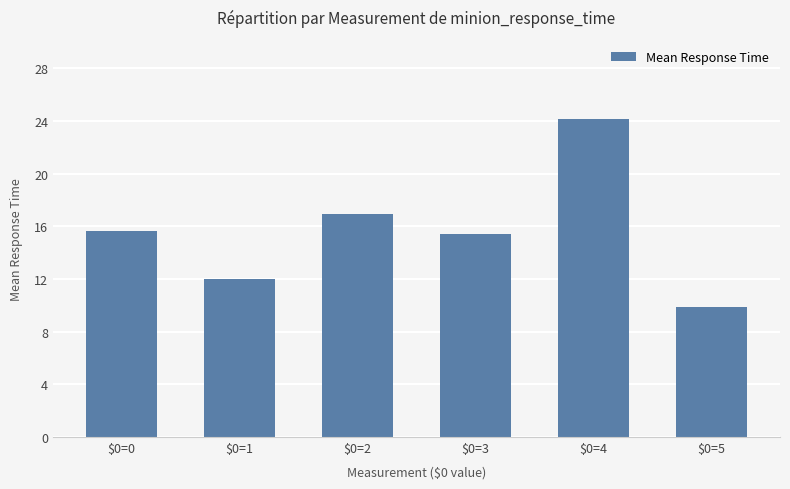

What is the minimum value shown in the chart?

9.9